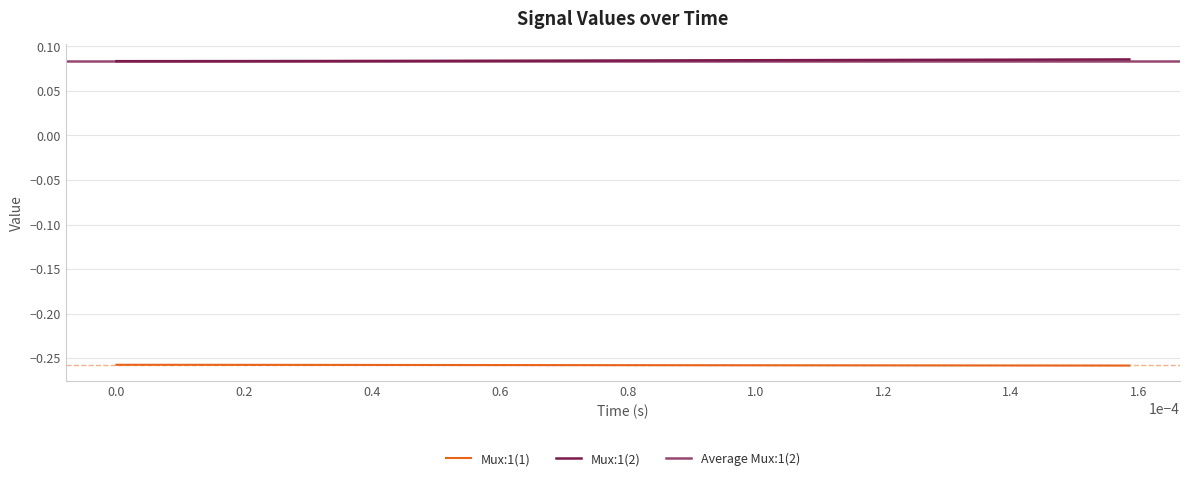

True or false: Mux:1(1) and Mux:1(2) intersect in this chart.

False